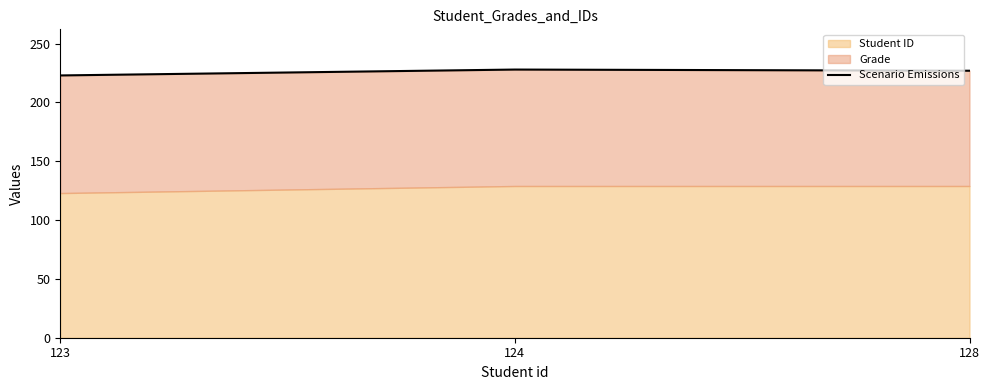

How many values exceed 227?

1